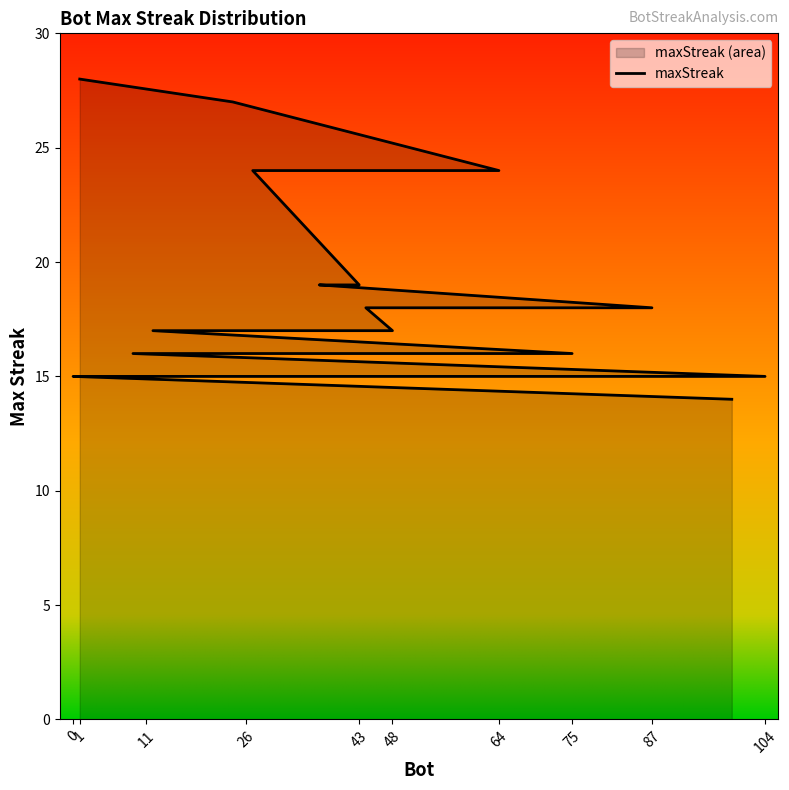

Reading right to left, transcribe all the data shown in this chart.

14	15	15	15	15	15	15	15	16	16	17	17	18	18	19	19	24	24	27	28